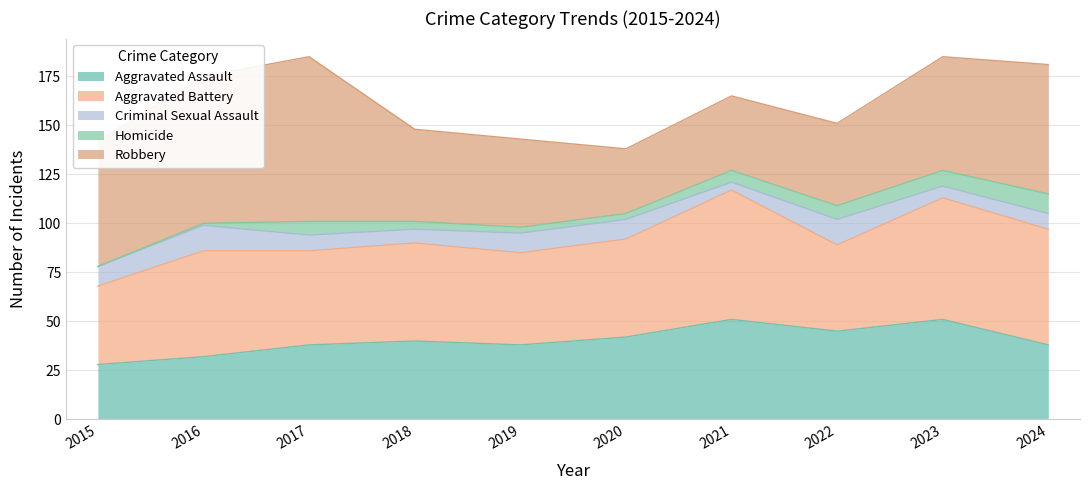

At how many categories does at least one series exceed 74?

2